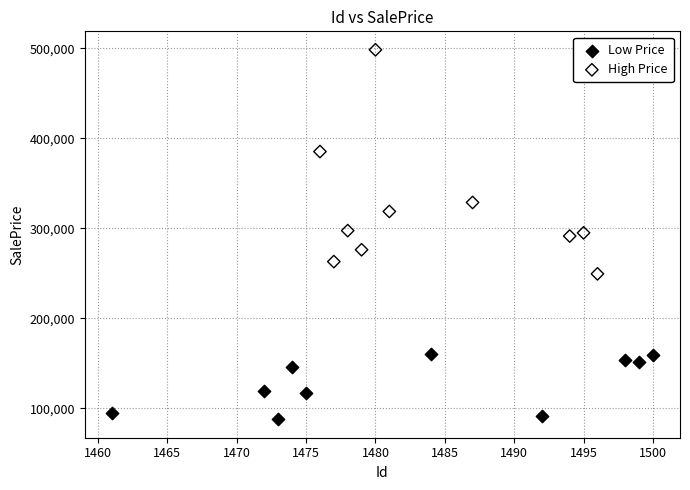

Which series has the largest Y range (max minus min)?

High Price